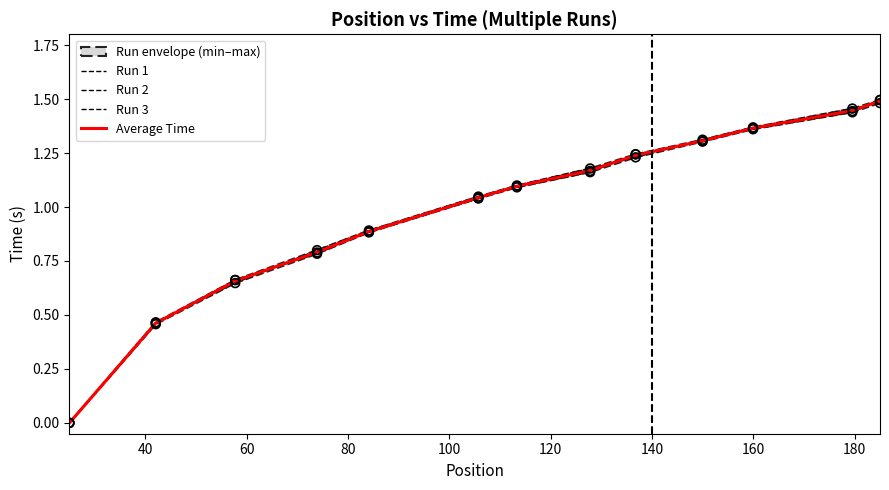

Is the value of Run 3 at 140 greater than the value of Average Time at 12?

No